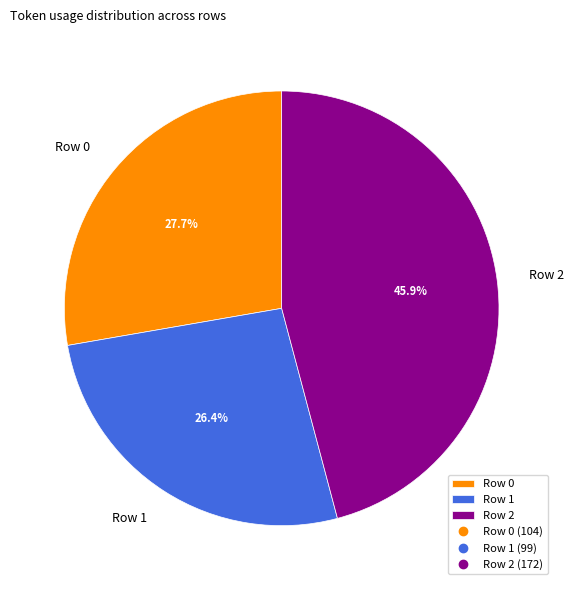

Which slice is the largest?

Row 2